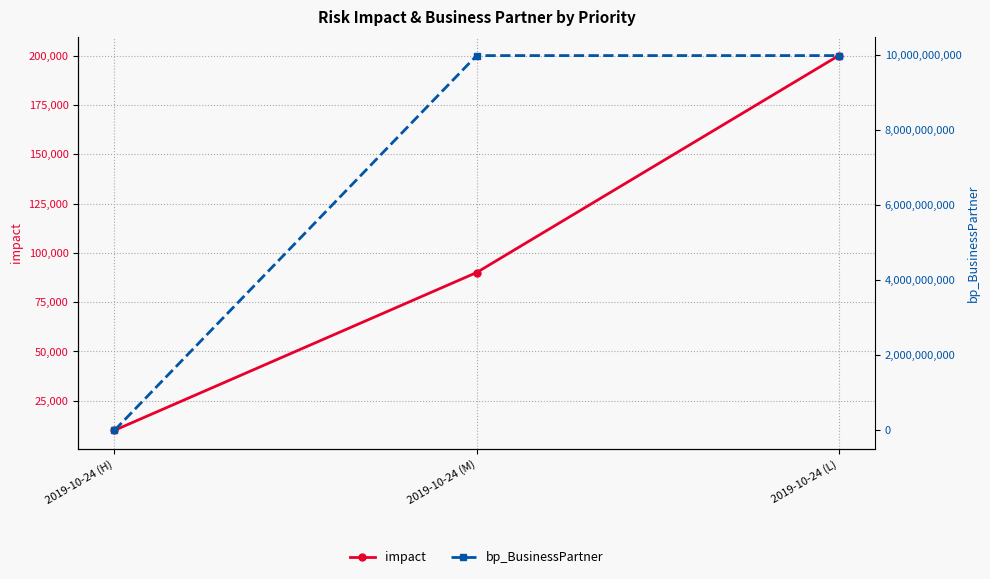

Is the value of bp_BusinessPartner at 2019-10-24 (M) greater than the value of impact at 2019-10-24 (M)?

Yes